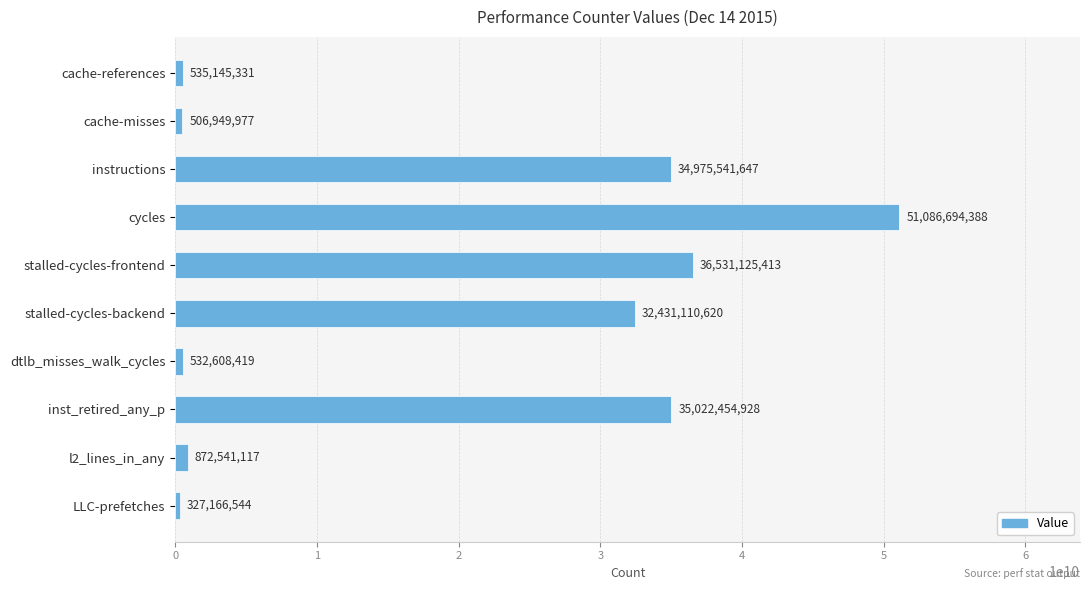

Are the bars grouped side by side (vs. stacked)?

No